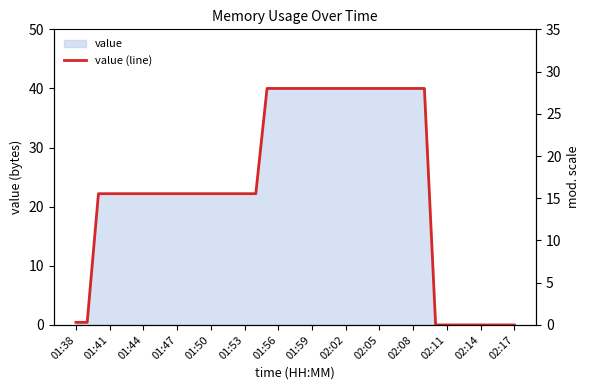

At which label is the value closest to 20?

01:44